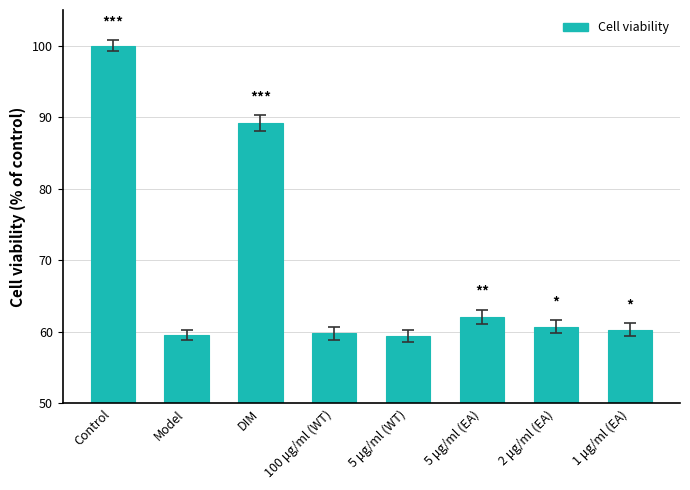

Is it true that the value at Model is 77.5?

False